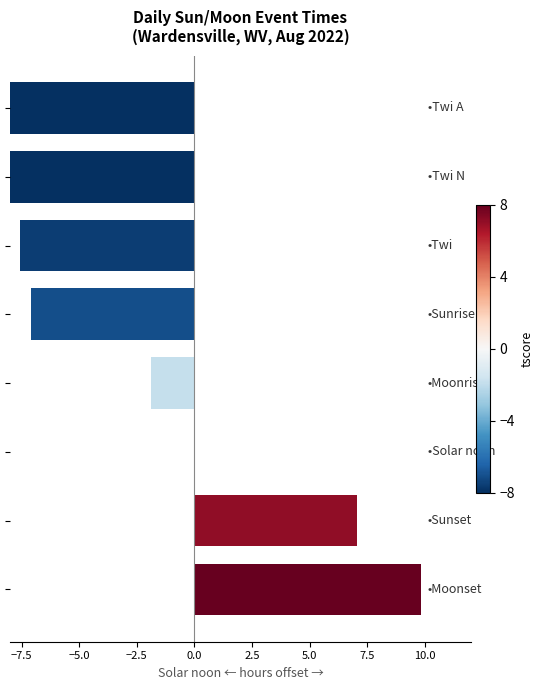

Does the chart contain stacked bars?

No